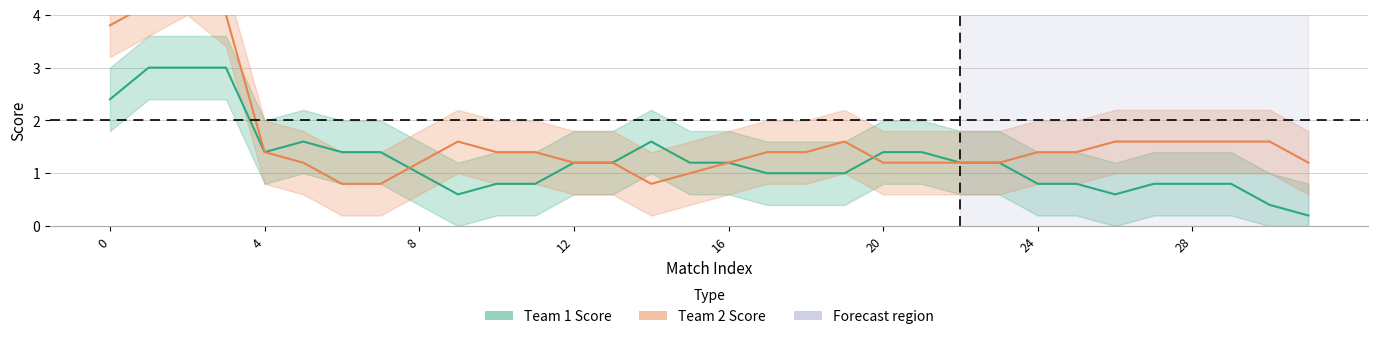

Which series has the widest spread of values?

Team 2 Score